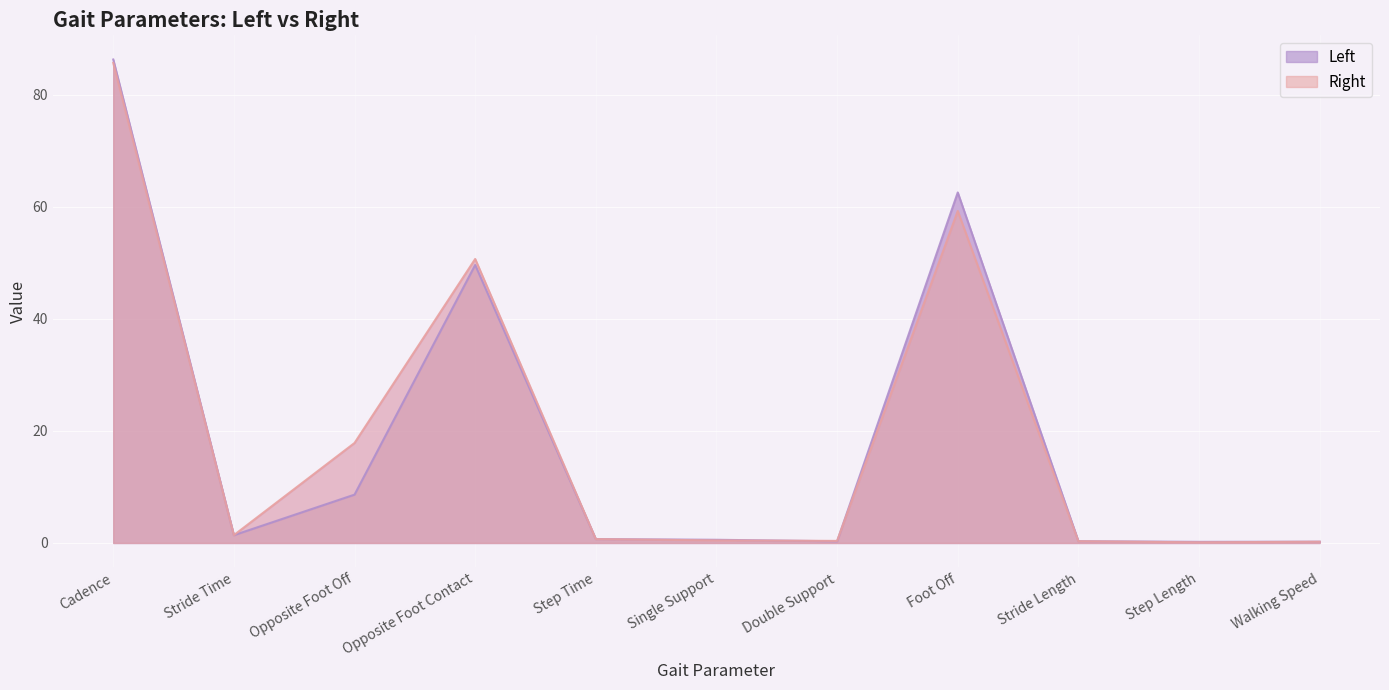

What position from the left is Single Support?

6